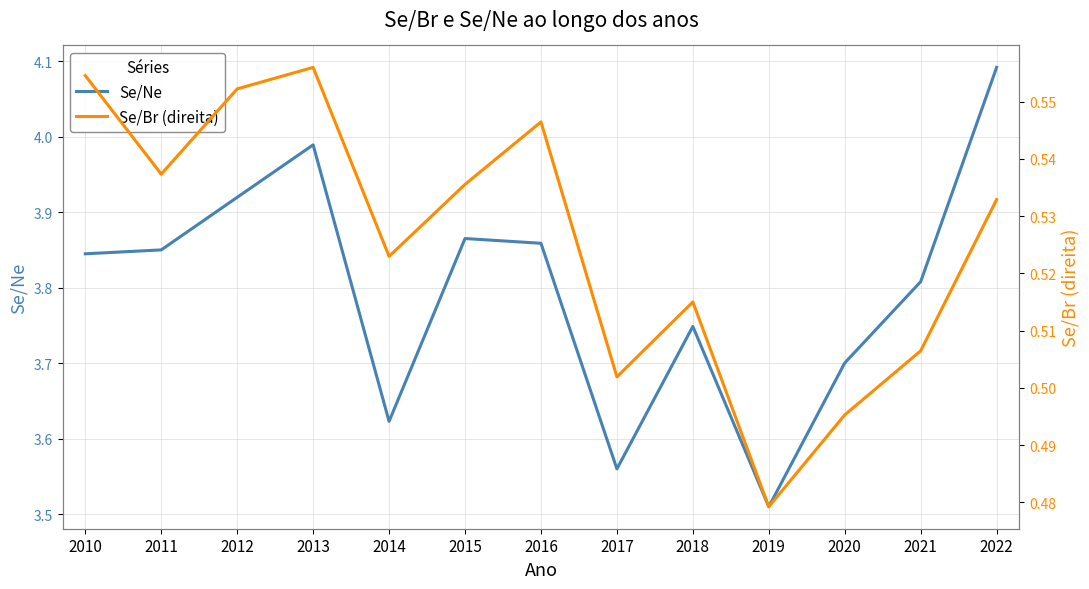

Is it true that Se/Br (direita) equals 0.5 at 2015?

True